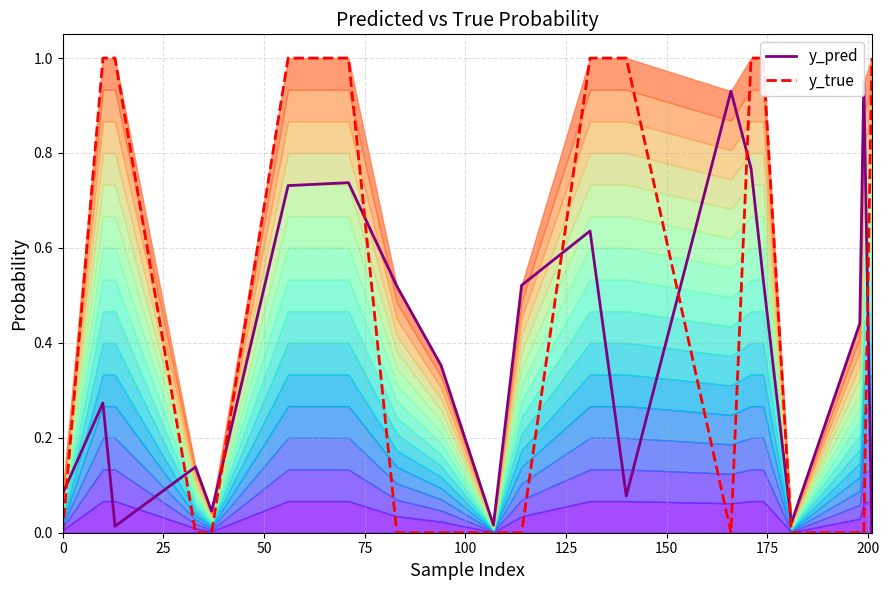

How many data points does each series have?

20